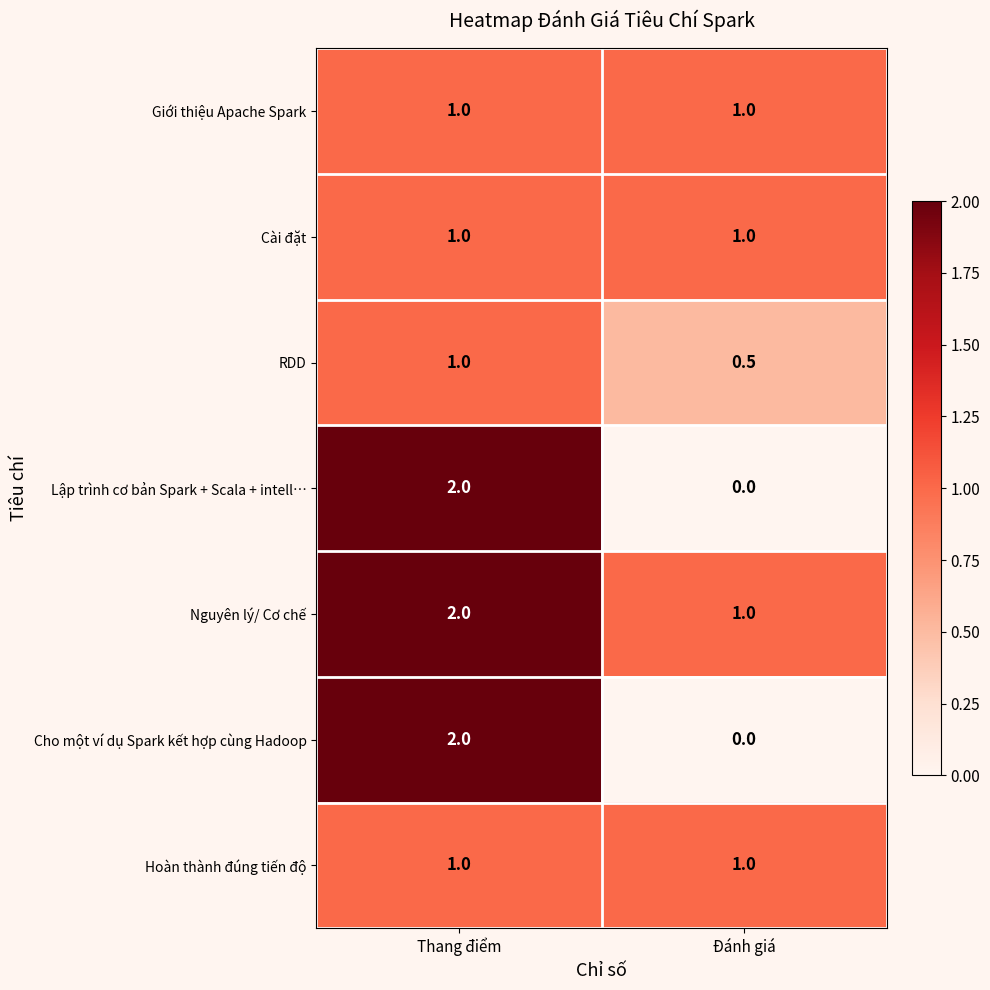

Which series has the largest total across all categories?

Nguyên lý/ Cơ chế